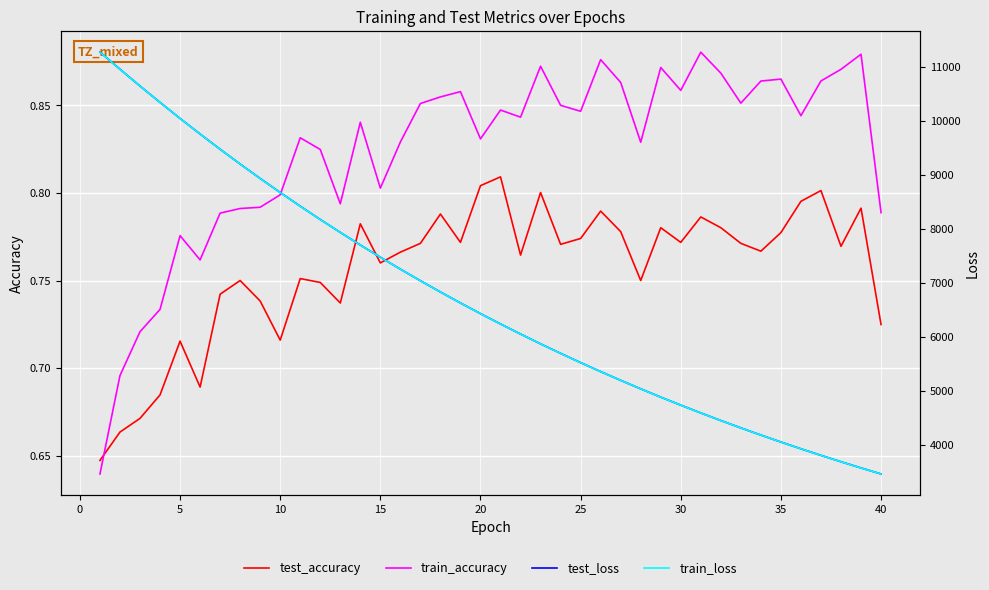

Is it true that train_accuracy equals 0.5 at 40?

False